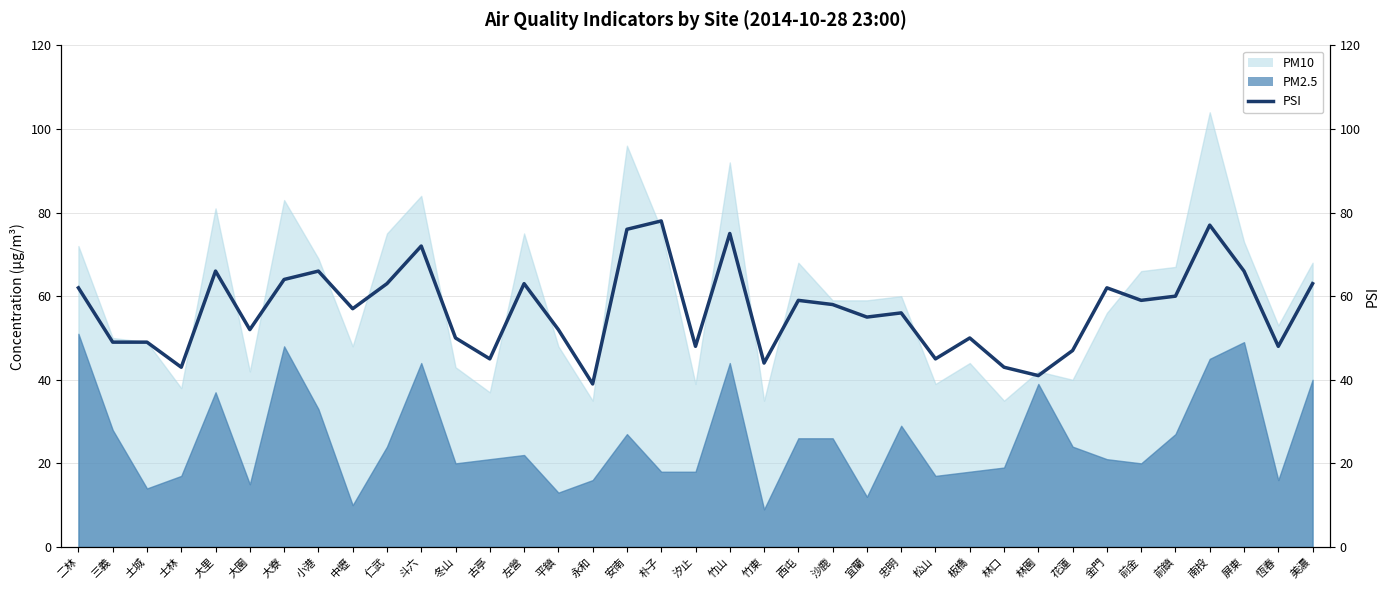

List the labels in order of value, largest first.

朴子, 南投, 安南, 竹山, 斗六, 大里, 小港, 屏東, 大寮, 仁武, 左營, 美濃, 二林, 金門, 前鎮, 西屯, 前金, 沙鹿, 中壢, 忠明, 宜蘭, 大園, 平鎮, 冬山, 板橋, 三義, 土城, 汐止, 恆春, 花蓮, 古亭, 松山, 竹東, 士林, 林口, 林園, 永和